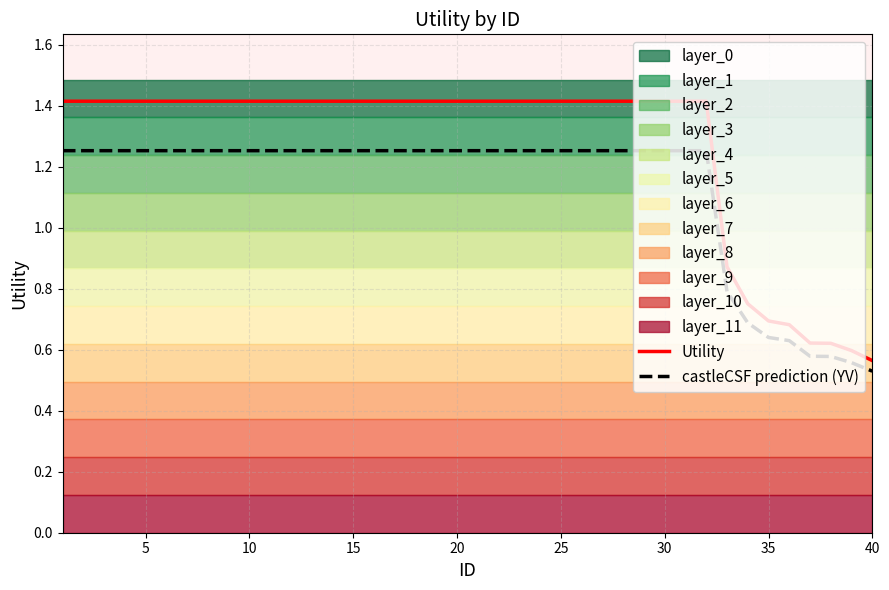

What is the maximum value for Utility?

1.4